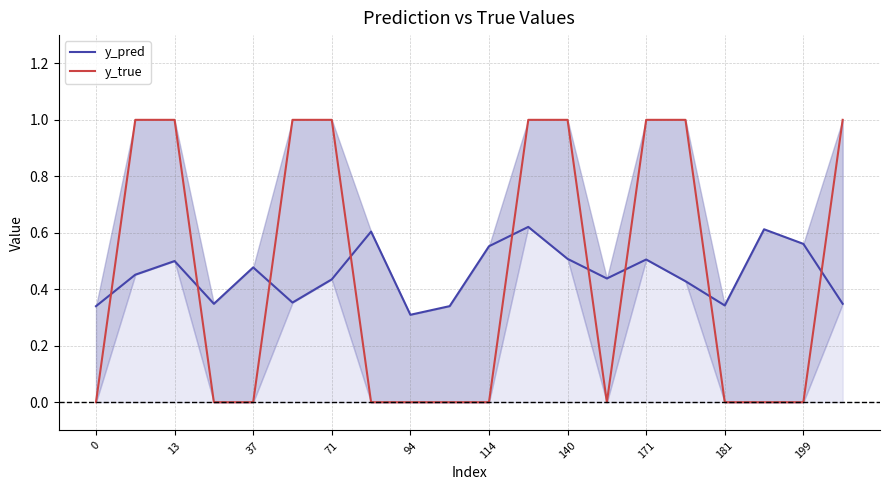

Reading left to right, transcribe all the data shown in this chart.

y_pred: 0.3	0.5	0.5	0.3	0.5	0.4	0.4	0.6	0.3	0.3	0.6	0.6	0.5	0.4	0.5	0.4	0.3	0.6	0.6	0.3
y_true: 0.0	1.0	1.0	0.0	0.0	1.0	1.0	0.0	0.0	0.0	0.0	1.0	1.0	0.0	1.0	1.0	0.0	0.0	0.0	1.0